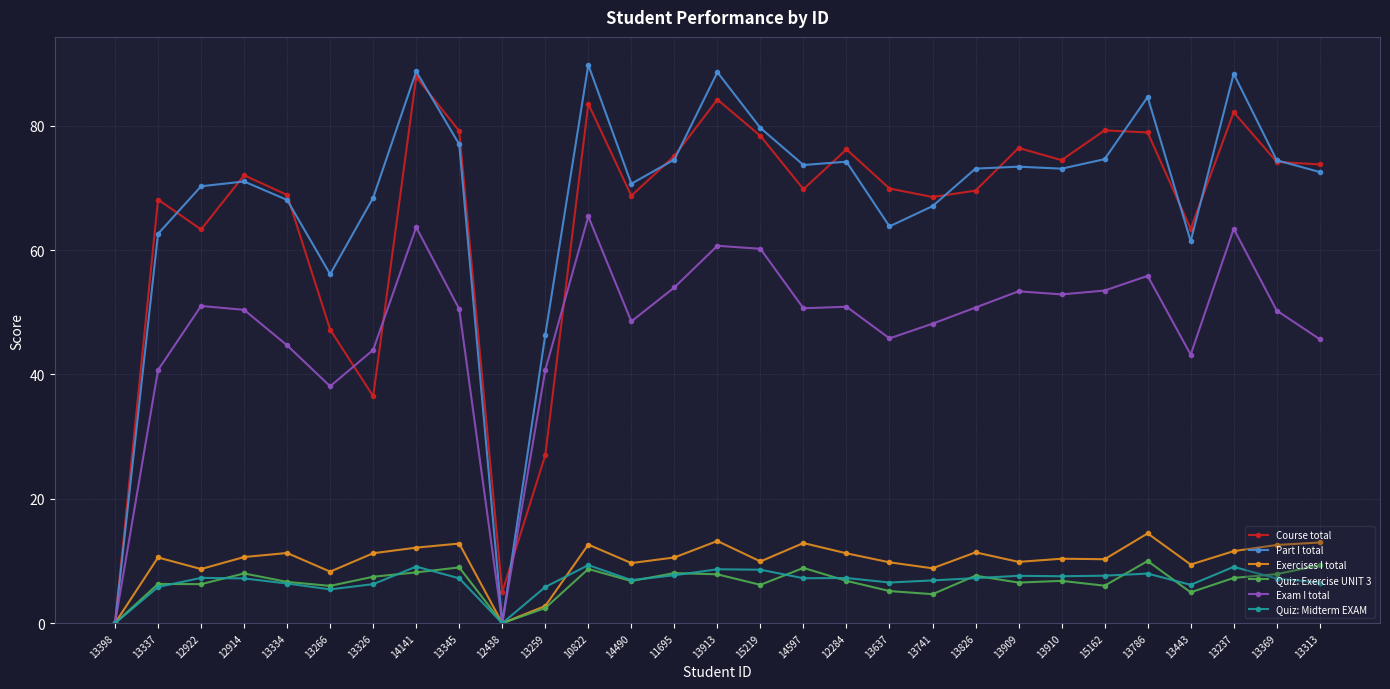

Read the Quiz: Midterm EXAM value at 13334.

6.4